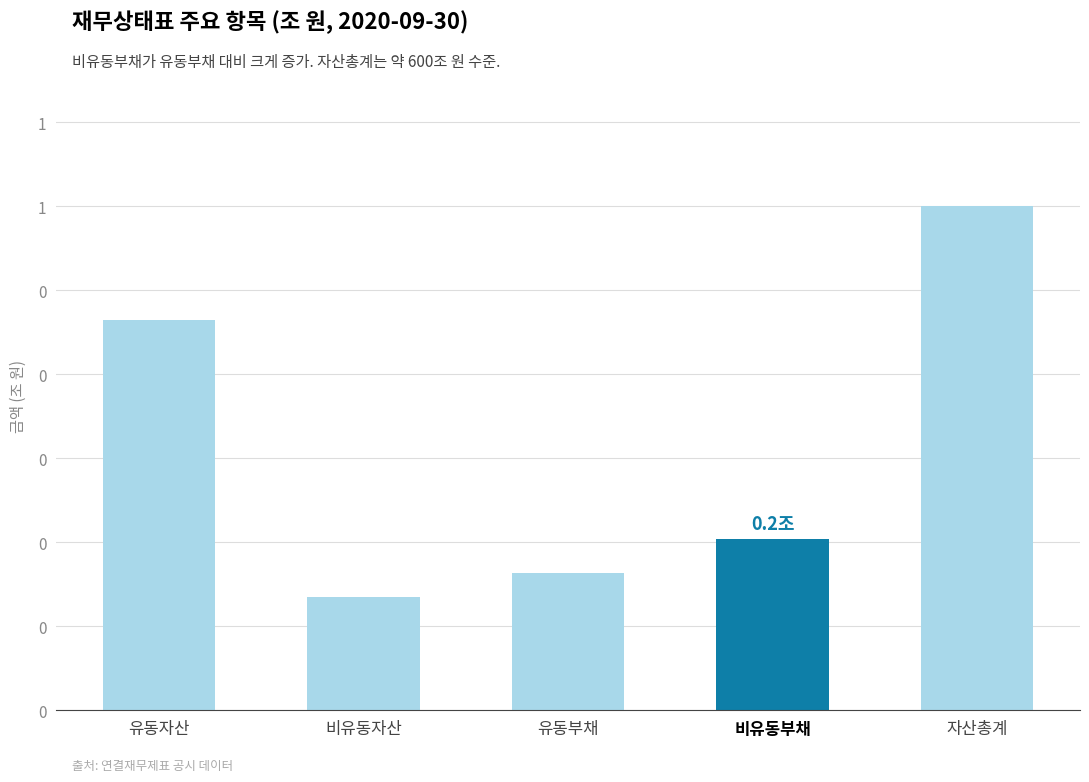

What is the maximum value shown in the chart?

599745612902